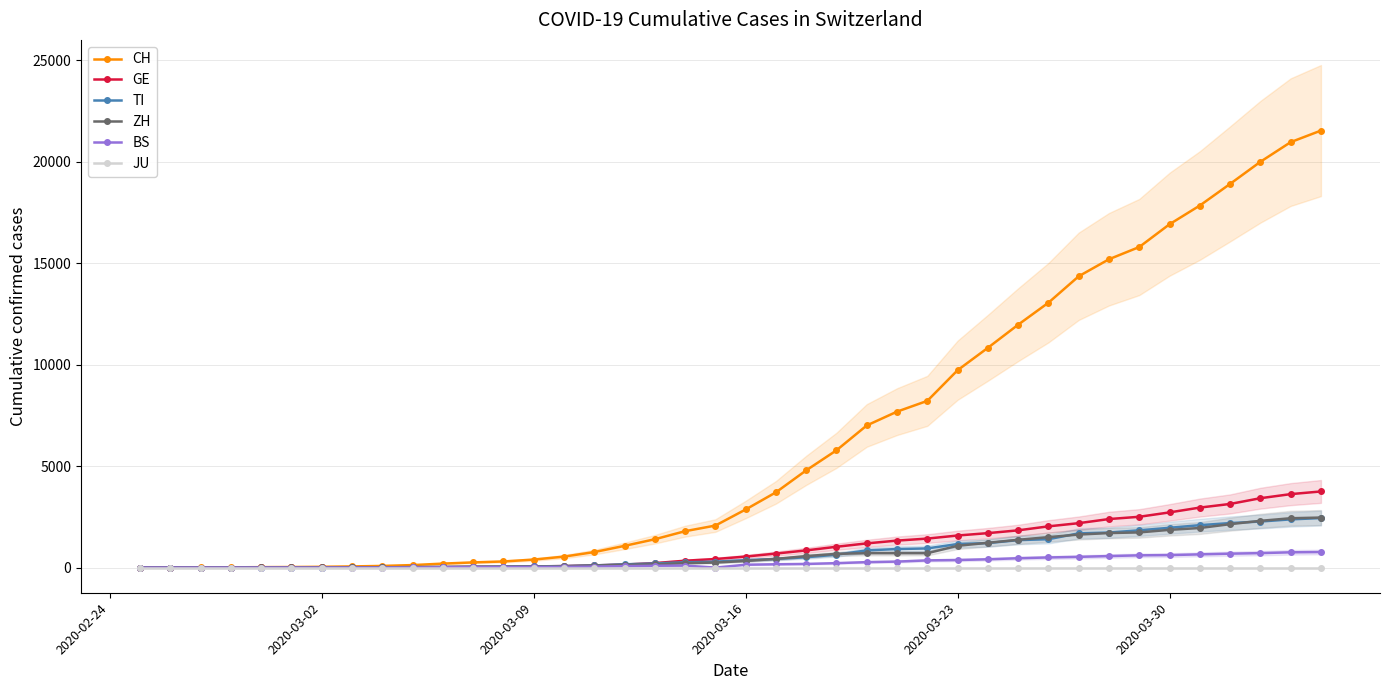

What is the highest value of the ZH series?

2466